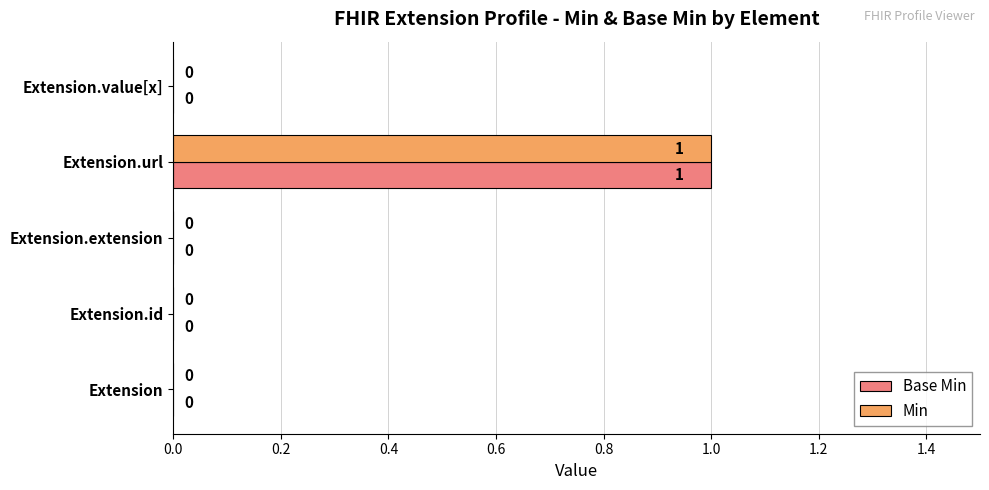

Is it true that Min equals 1 at Extension.url?

True